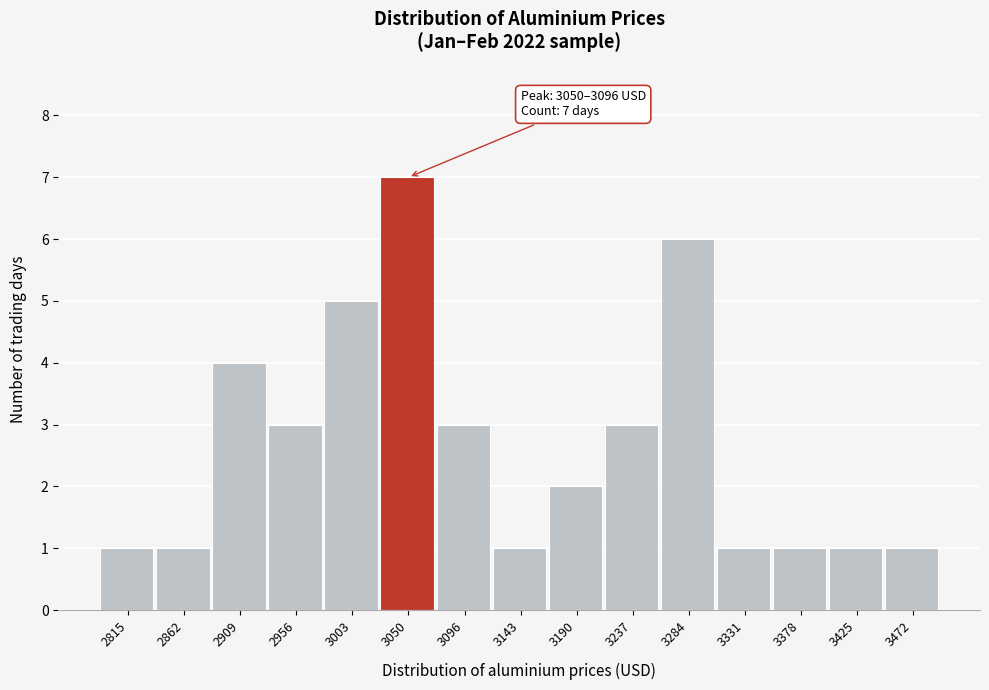

Reading right to left, list all the values displayed in this chart.

3472=1	3425=1	3378=1	3331=1	3284=6	3237=3	3190=2	3143=1	3096=3	3050=7	3003=5	2956=3	2909=4	2862=1	2815=1